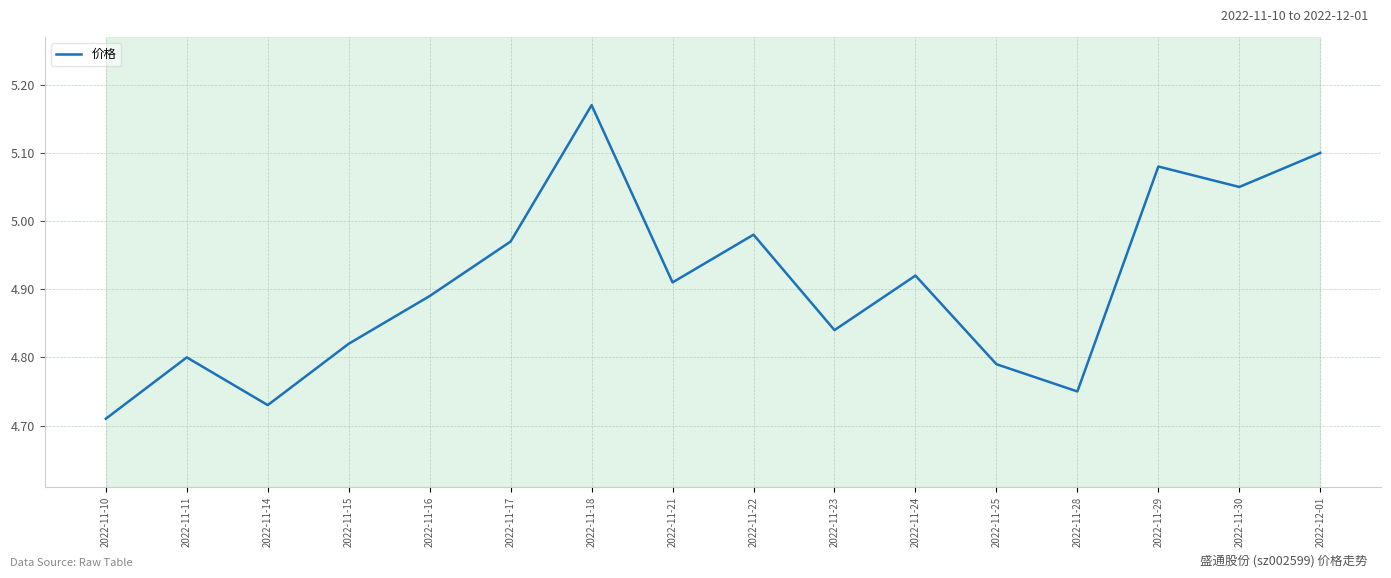

At which category does the chart reach its minimum across all series?

2022-11-10